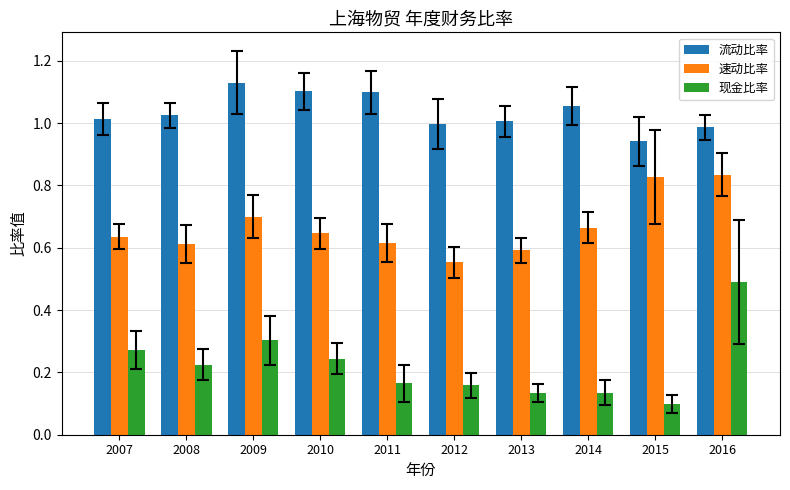

The 现金比率 series shows 0.1 at 2007. True or false?

False